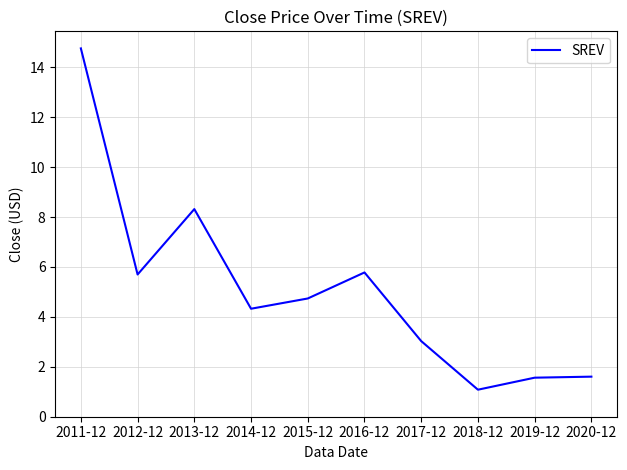

Reading left to right, transcribe all the data shown in this chart.

2011-12=14.8	2012-12=5.7	2013-12=8.3	2014-12=4.3	2015-12=4.7	2016-12=5.8	2017-12=3.0	2018-12=1.1	2019-12=1.6	2020-12=1.6